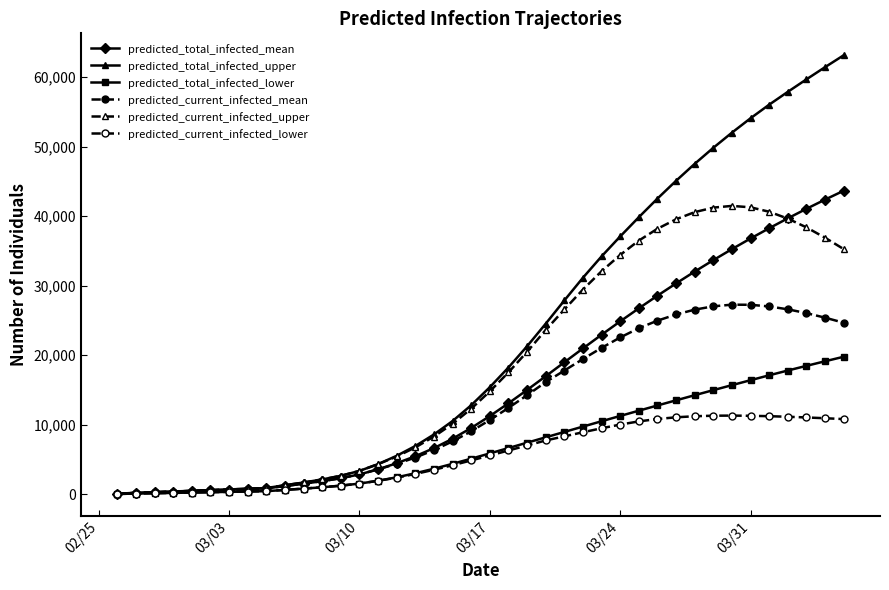

Is this an area chart (filled region under the line)?

No